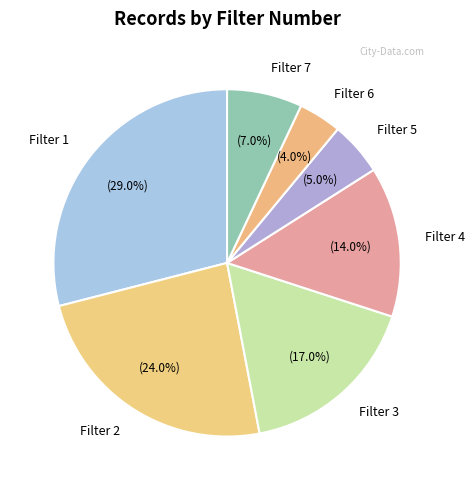

How many slices are in this pie chart?

7